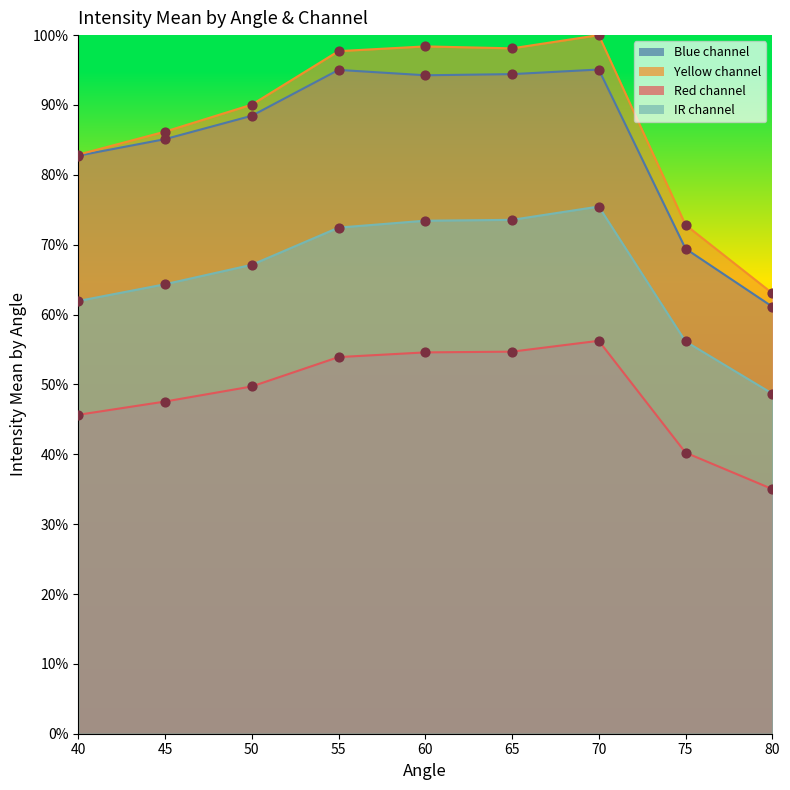

What are all the series names shown in the legend?

Blue channel, Yellow channel, Red channel, IR channel